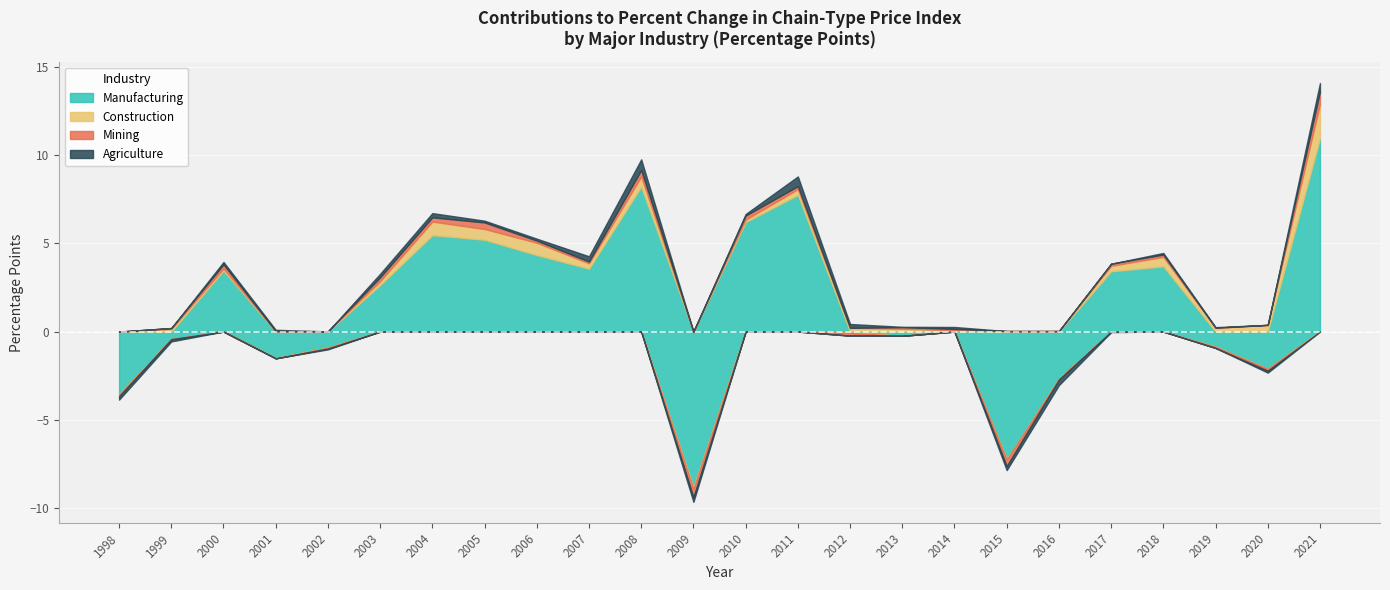

How many values in Manufacturing are below zero?

11